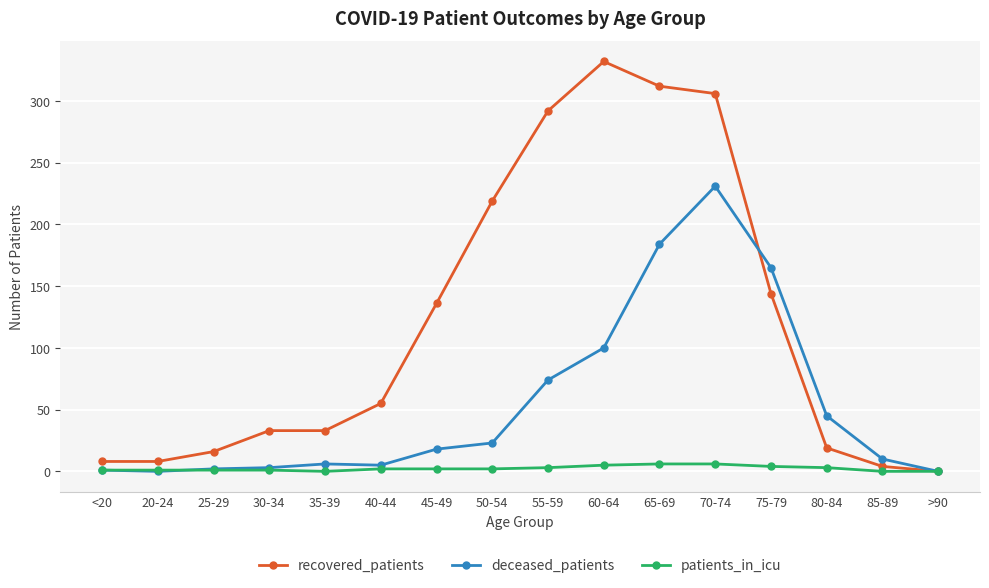

Which series changed the most between 25-29 and 75-79?

deceased_patients